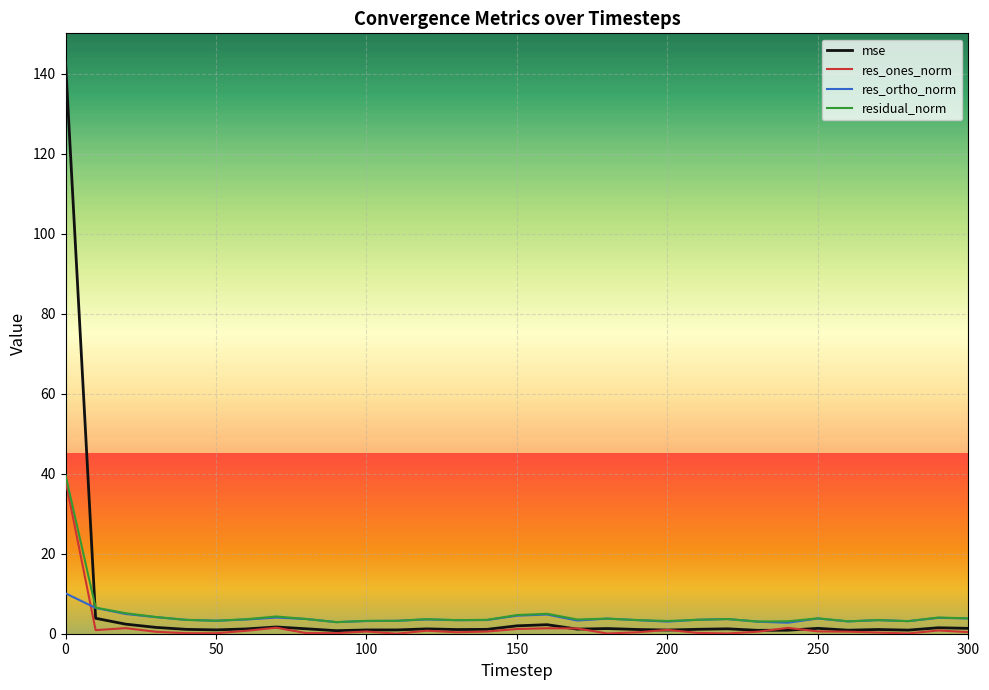

Which series ends up on top after the final intersection of res_ortho_norm and mse?

res_ortho_norm